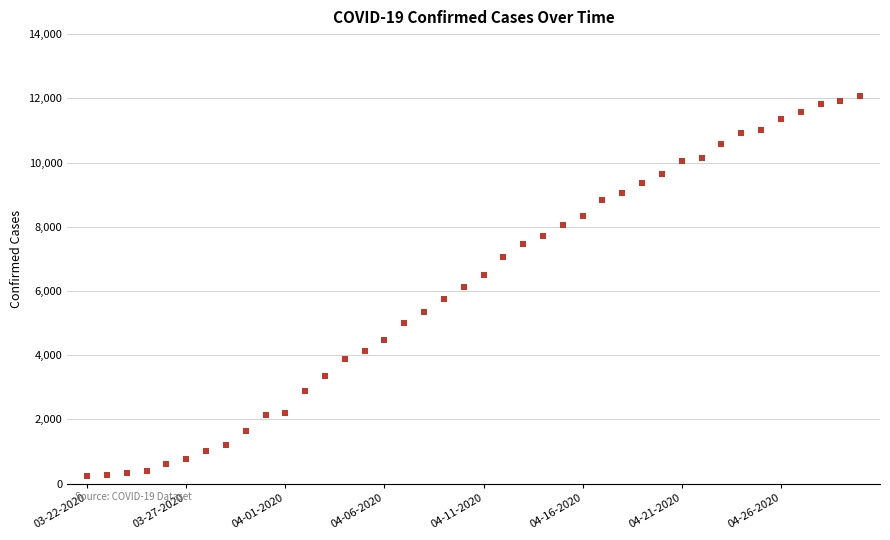

What is the range of Y values (max minus min)?

11836